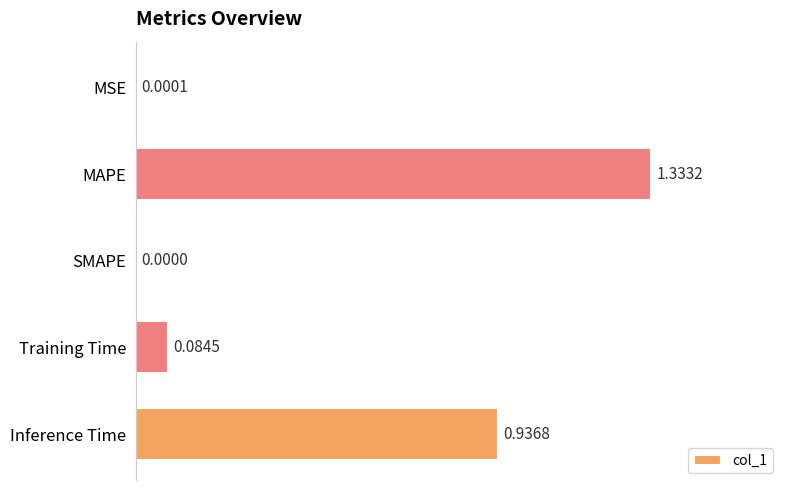

Which label corresponds to the largest value in the chart?

MAPE